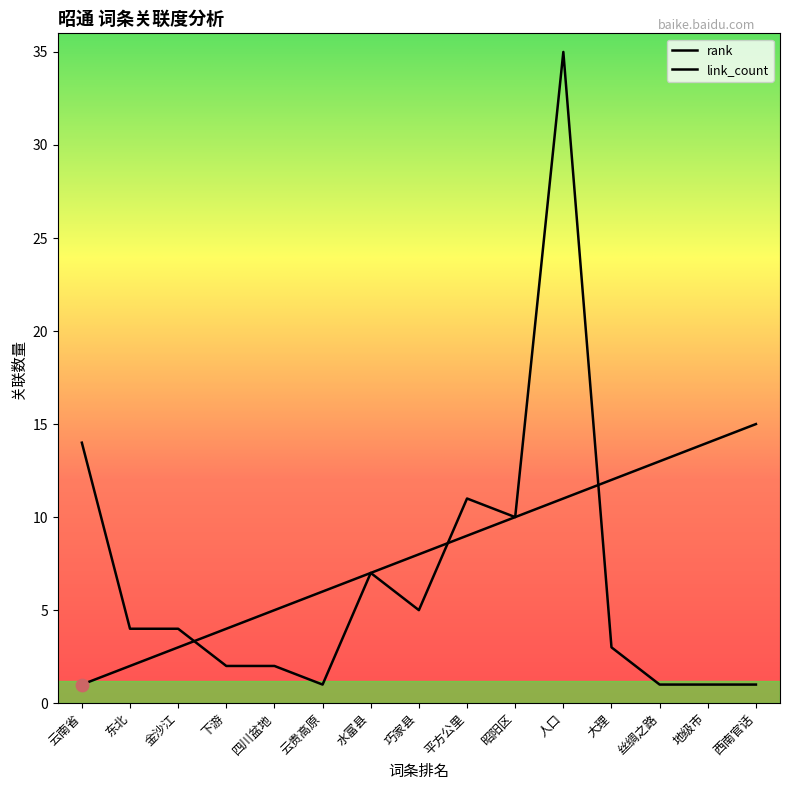

What is the total value across all series at 西南官话?

16